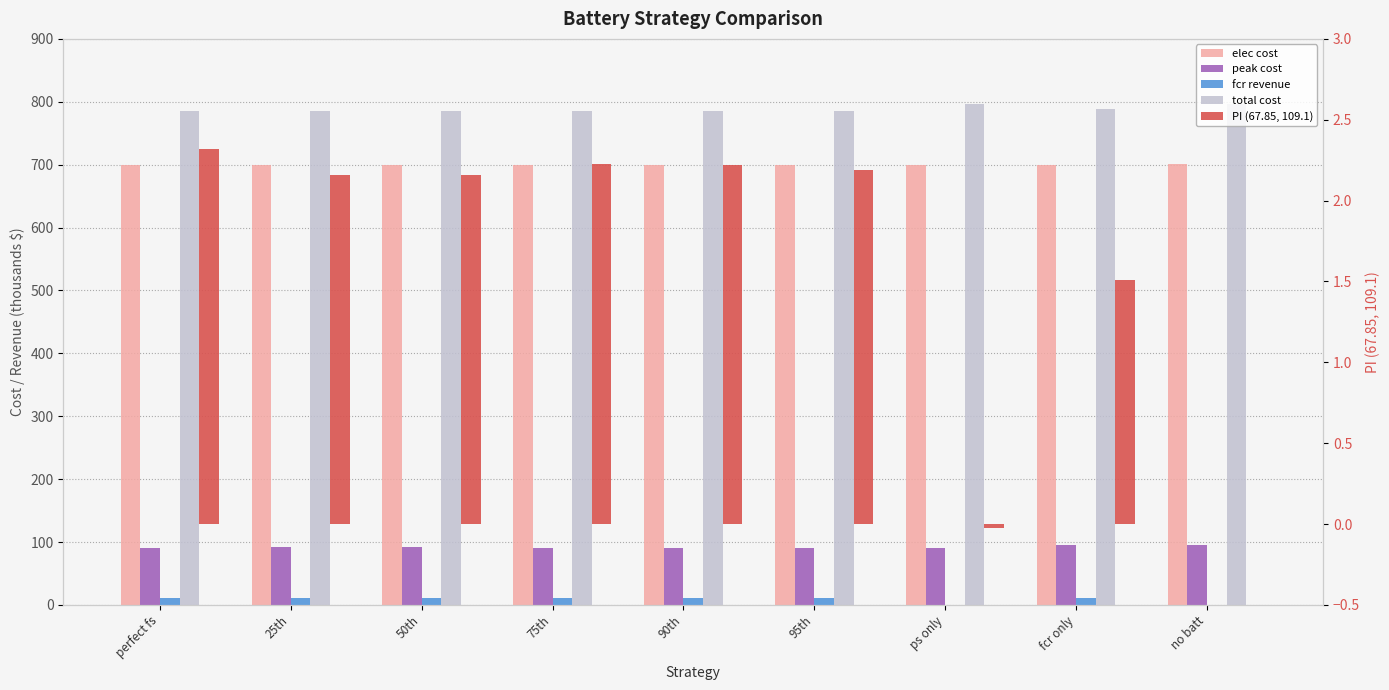

At which category does the chart reach its peak across all series?

ps only